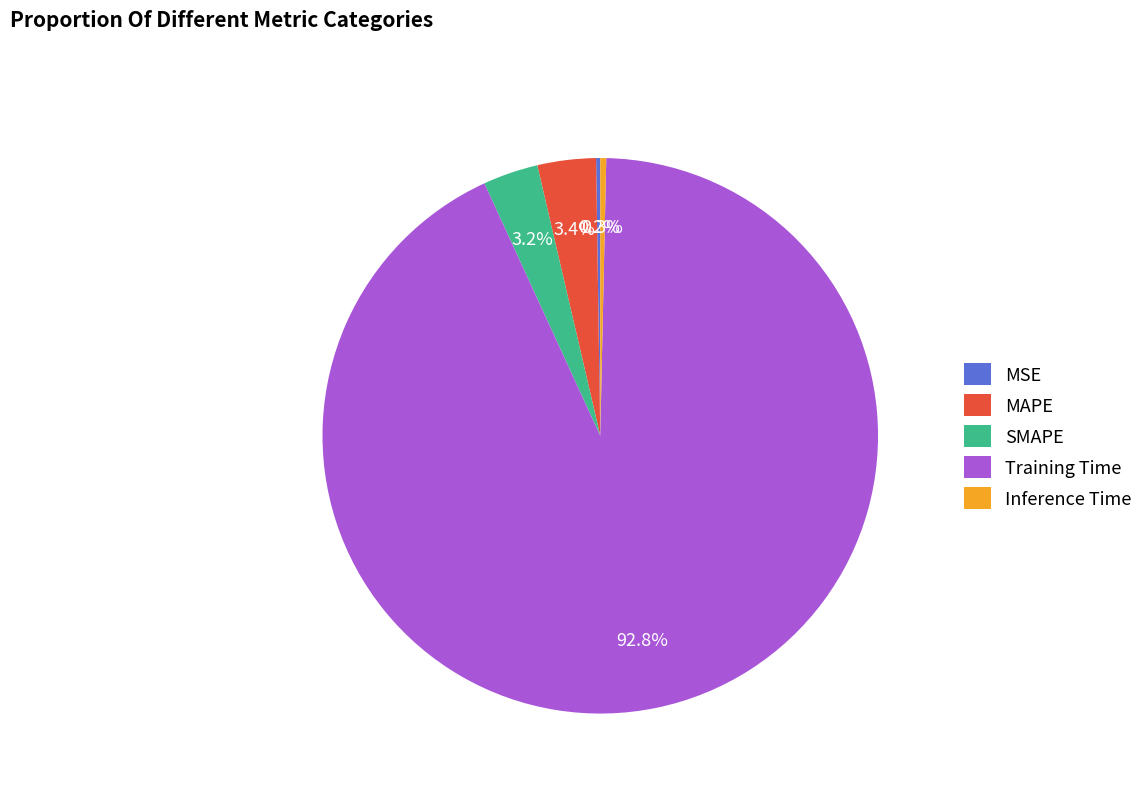

Is it true that Inference Time is 0% of the pie?

True